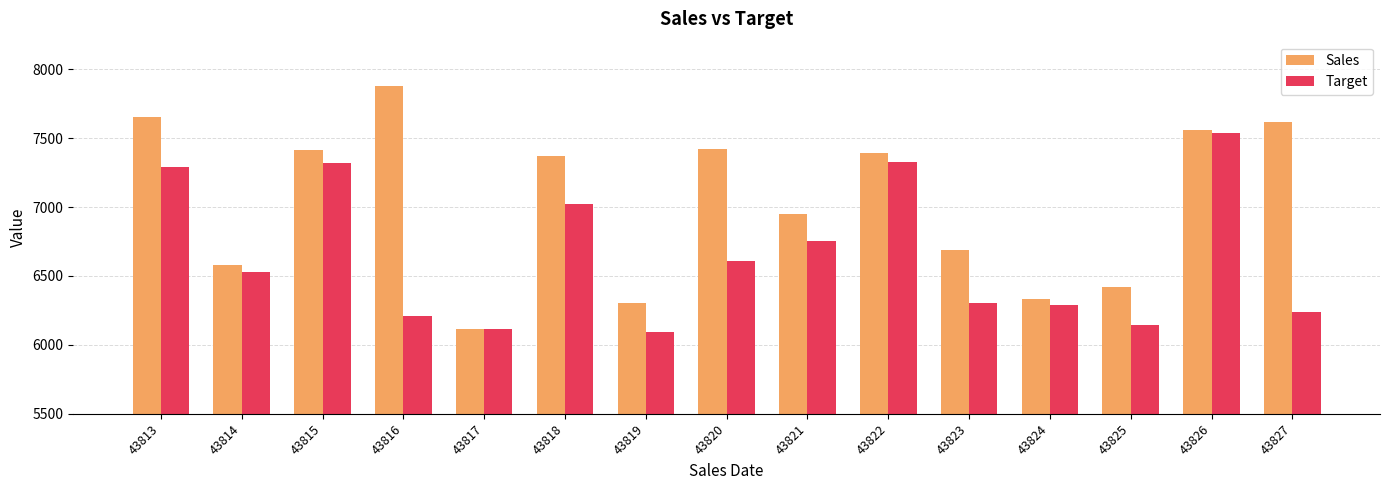

How many bars are there in total?

30